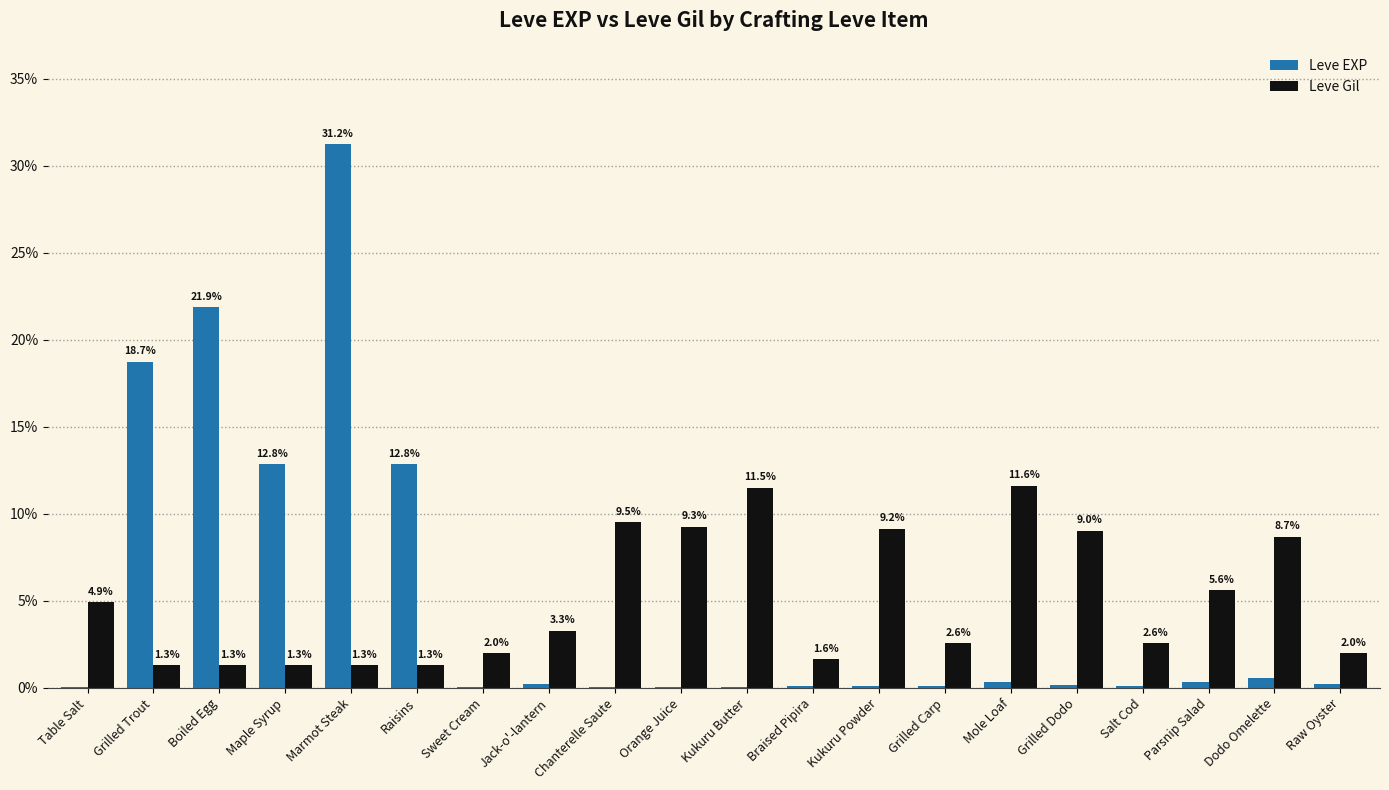

Are the bars grouped side by side (vs. stacked)?

Yes